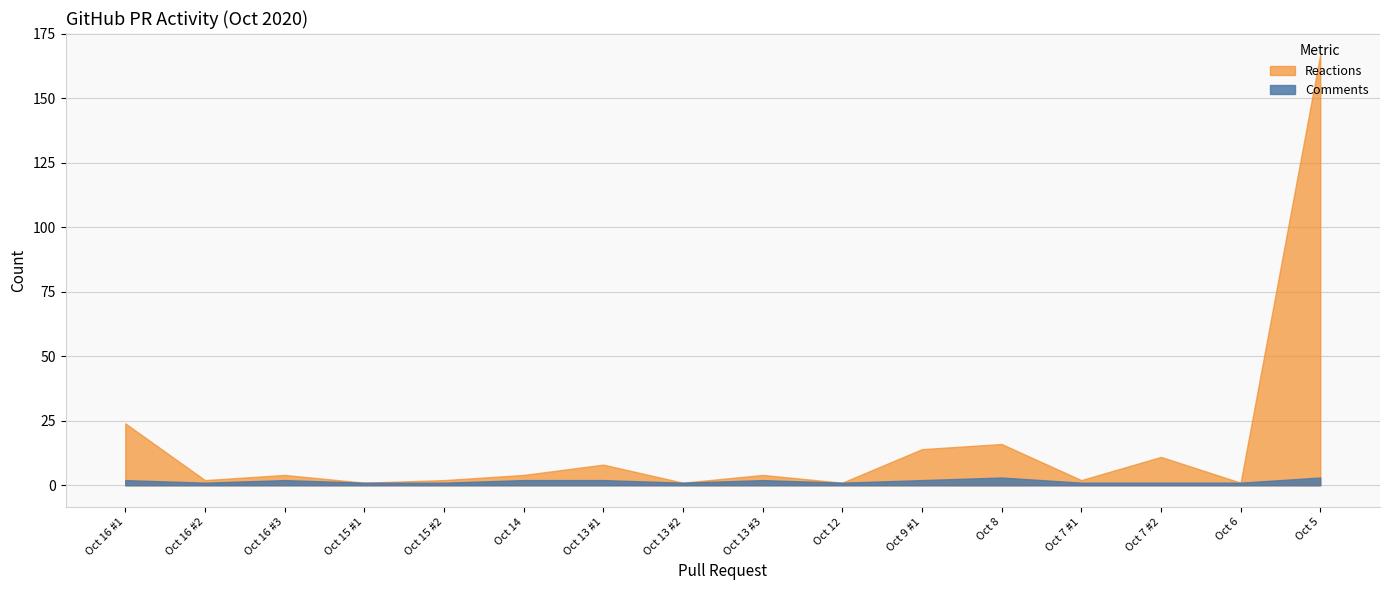

True or false: Reactions has more than 2 interior local peaks.

True